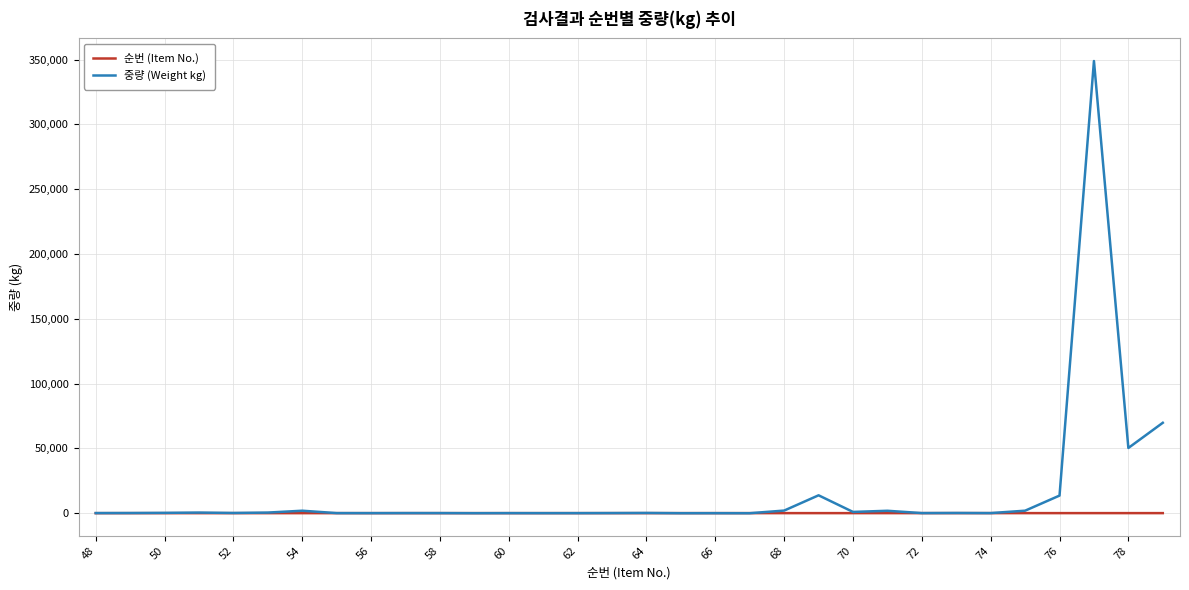

Which series has the widest spread of values?

중량 (Weight kg)